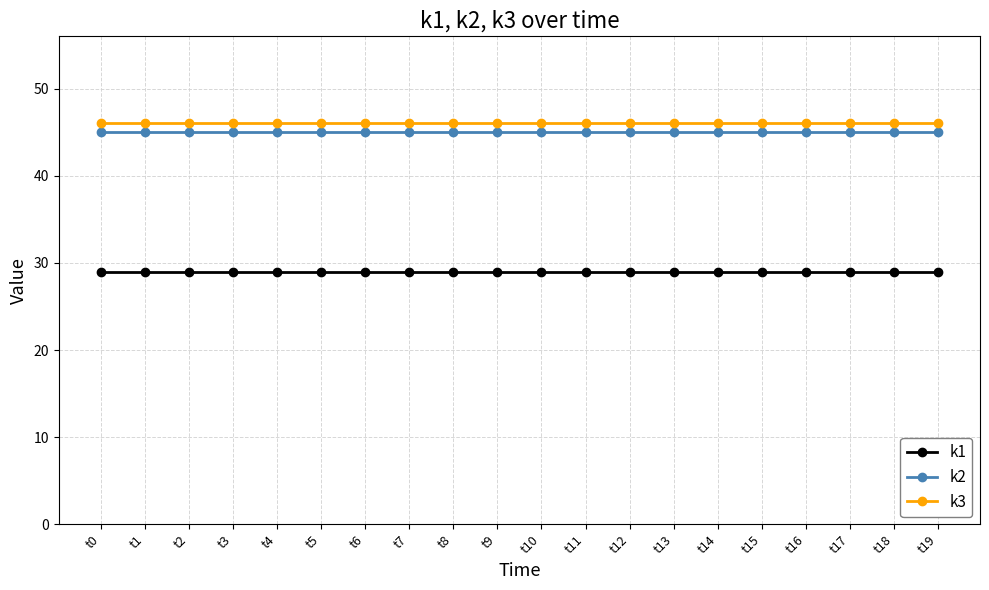

Count the number of categories in the chart.

20